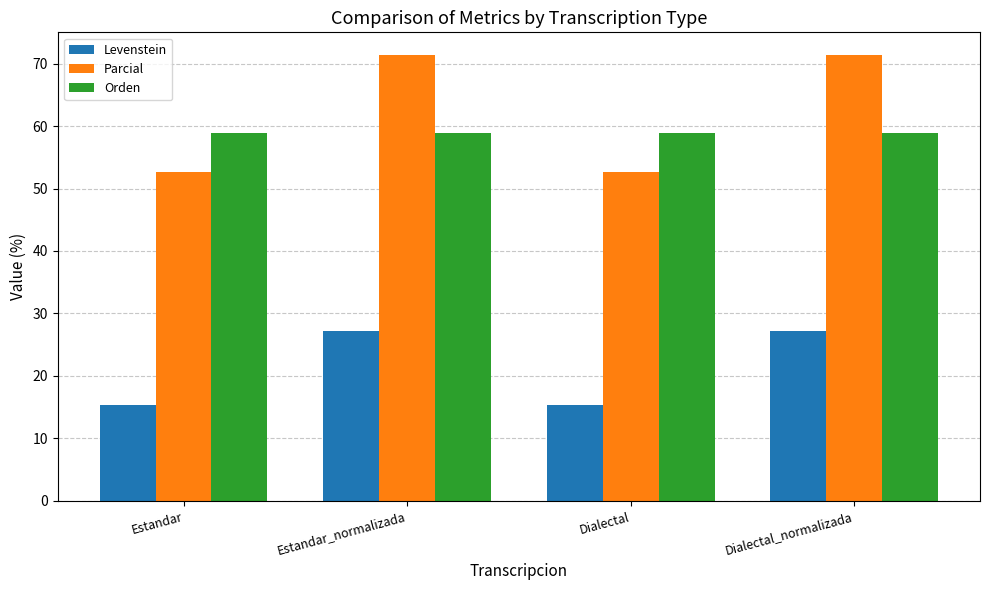

What is the sum of all Orden values?

235.3